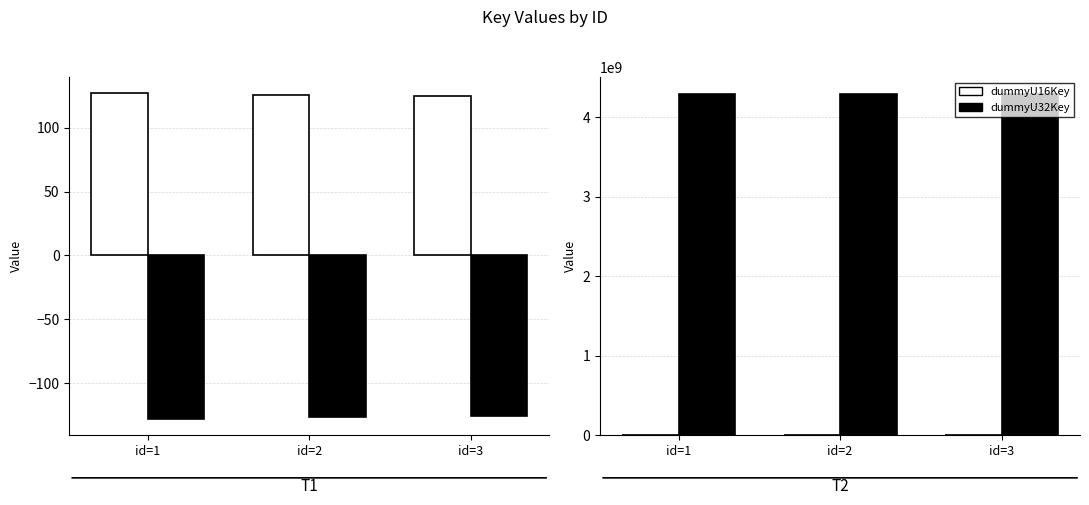

Which series changed the most between id=1 and id=2?

dummyU8Key